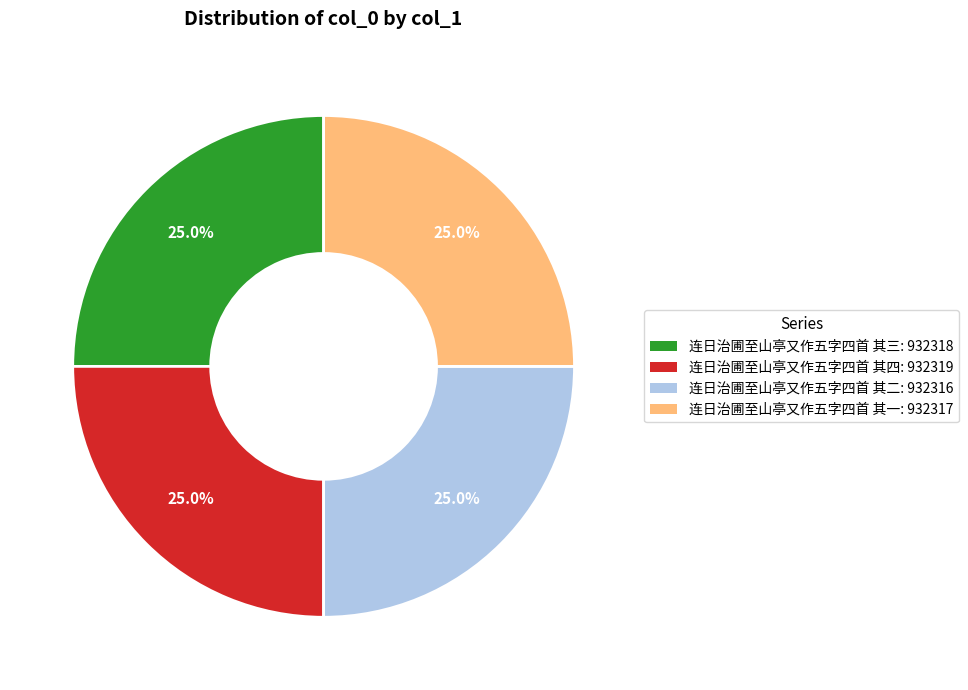

Does 连日治圃至山亭又作五字四首 其四 account for over 50% of the chart?

No